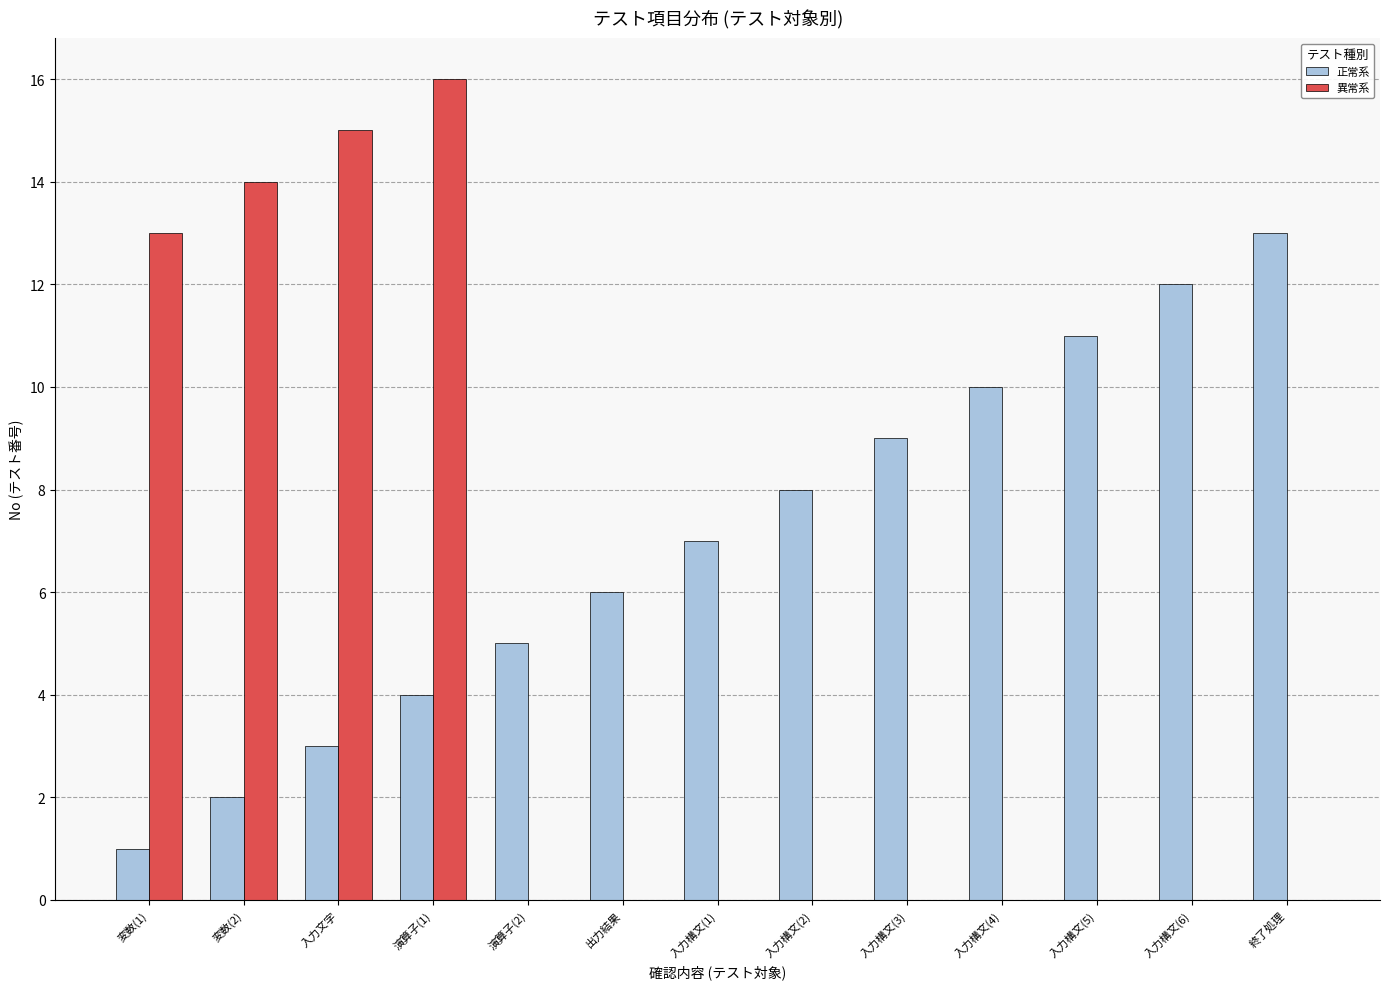

Which category has the highest value across all series?

演算子(1)